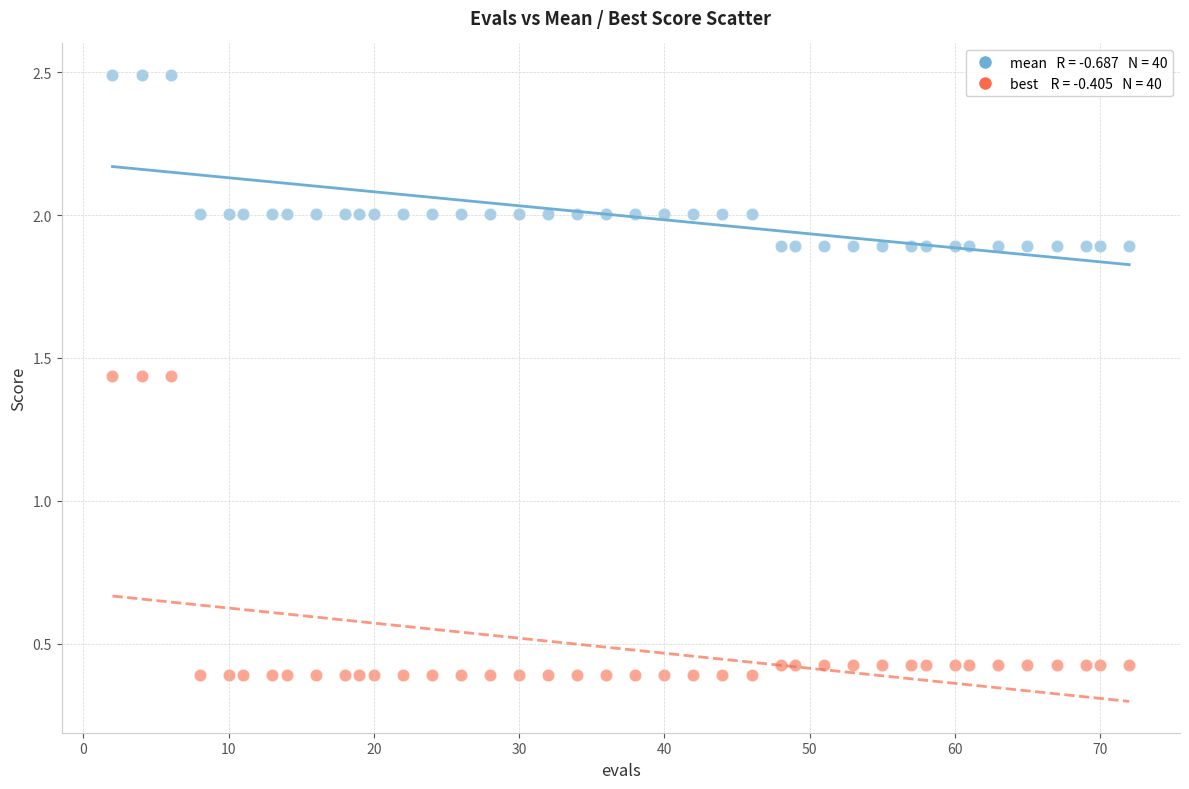

Across all data points, what is the range of X values (max minus min)?

70.0